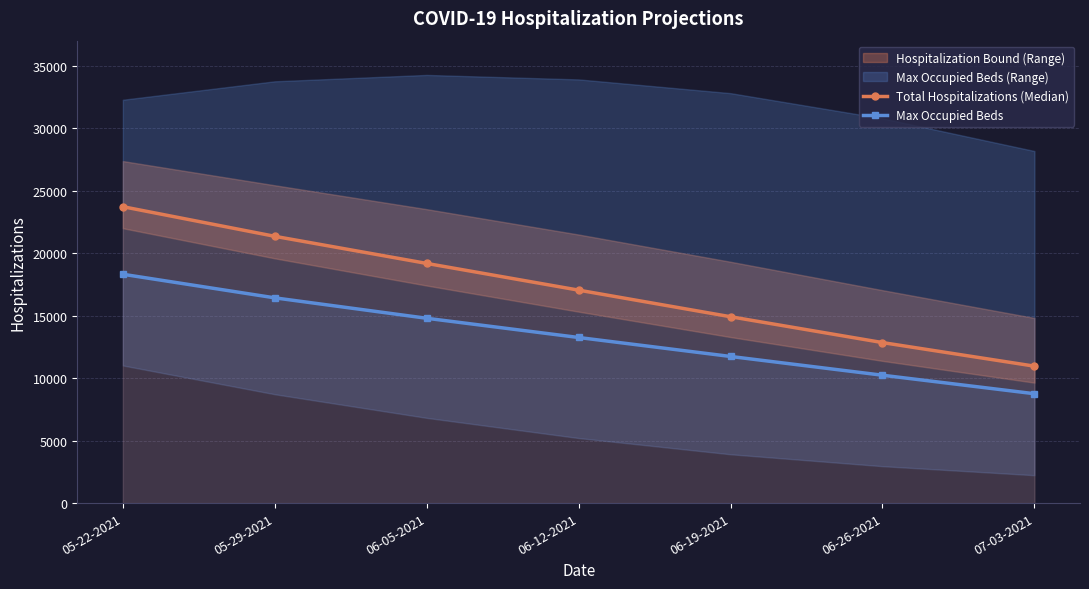

Where is Total Hospitalizations (Median) nearest to the value 17345?

06-12-2021